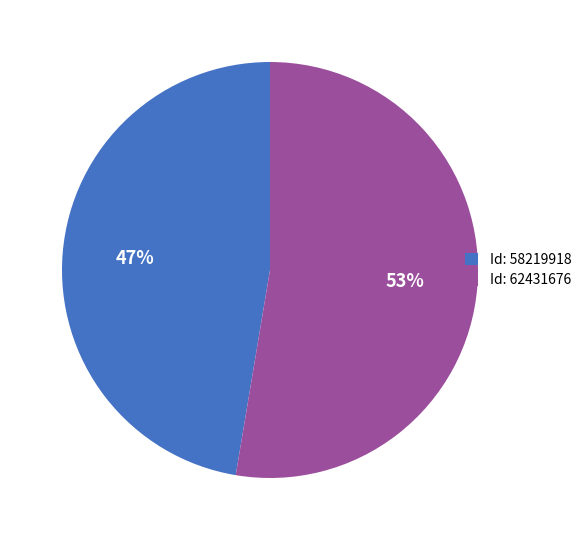

Combined, do Id: 58219918 and Id: 62431676 account for over 50%?

Yes